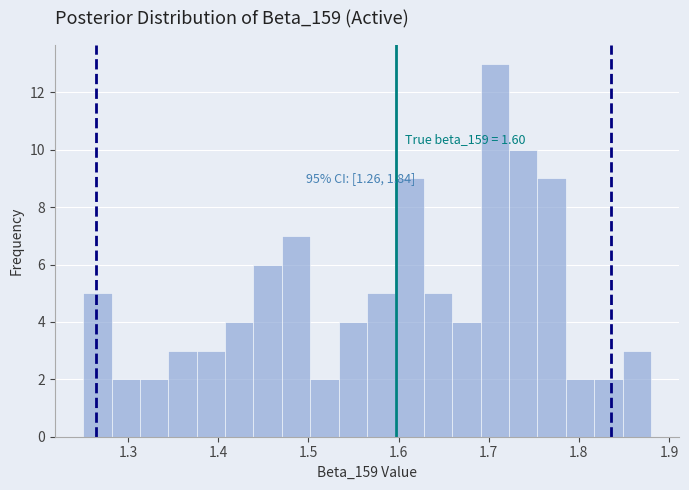

Read against the x-axis, roughly where is the centre of the tallest bar?

1.71